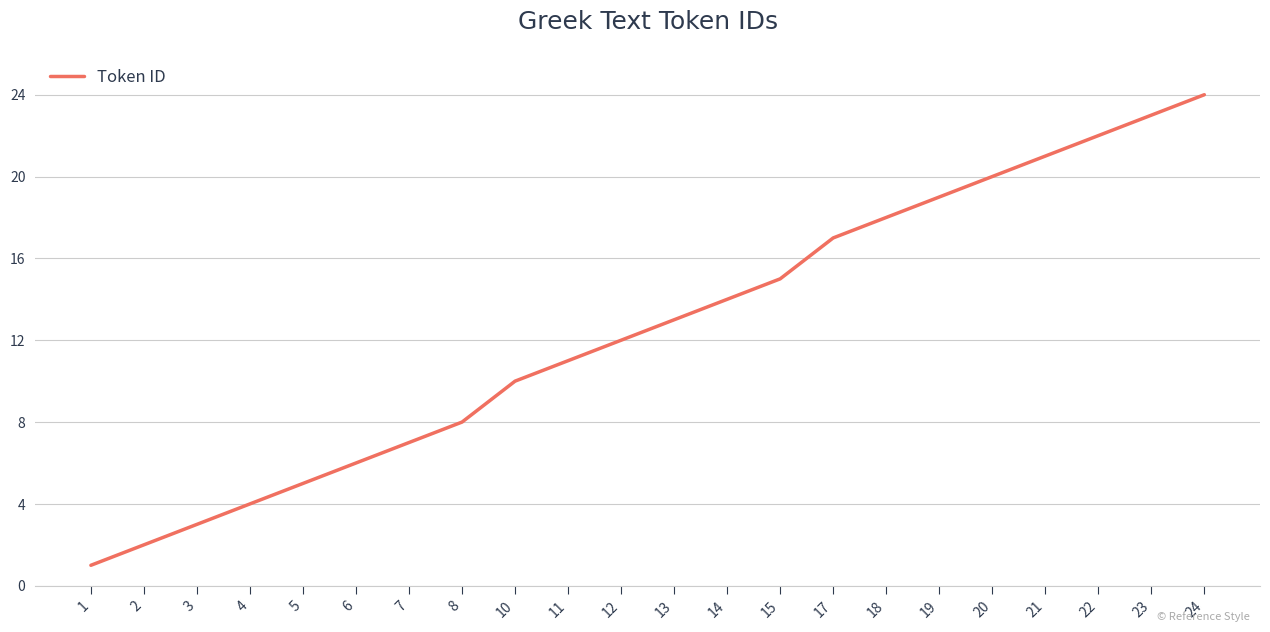

What is the minimum value shown in the chart?

1